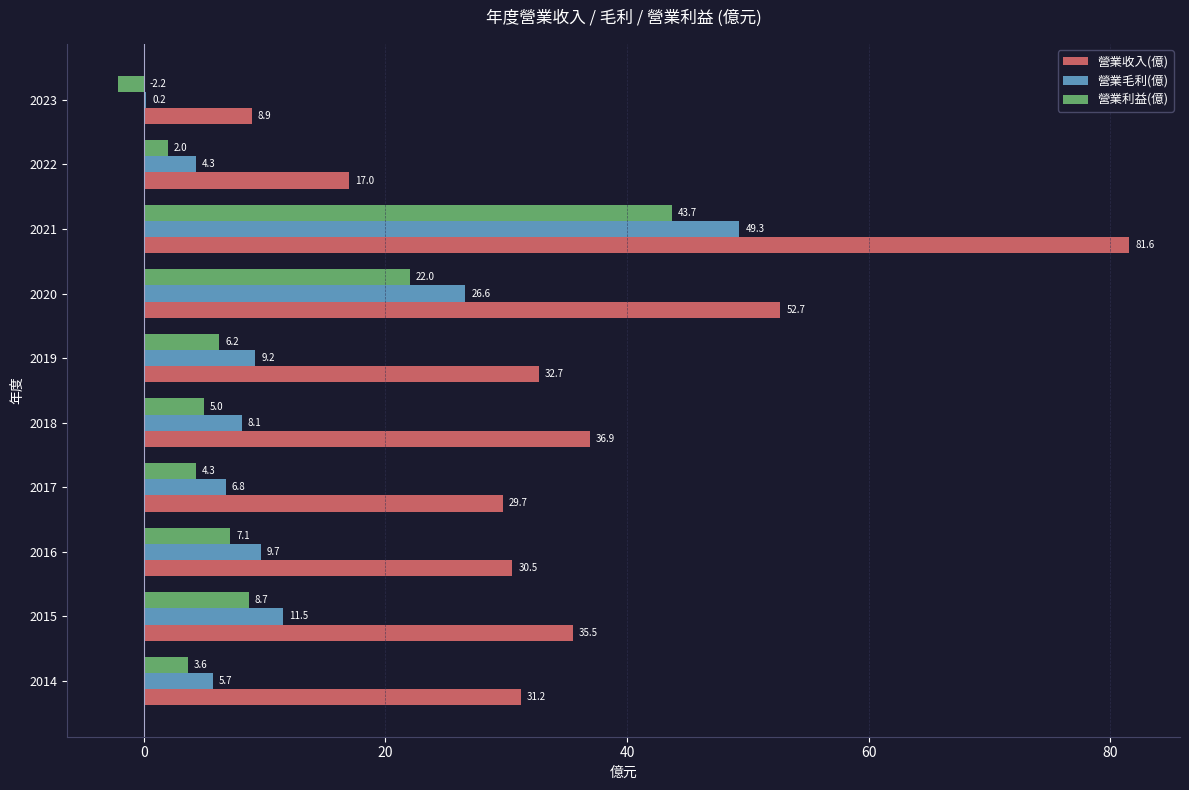

What is the highest value of the 營業毛利(億) series?

49.3